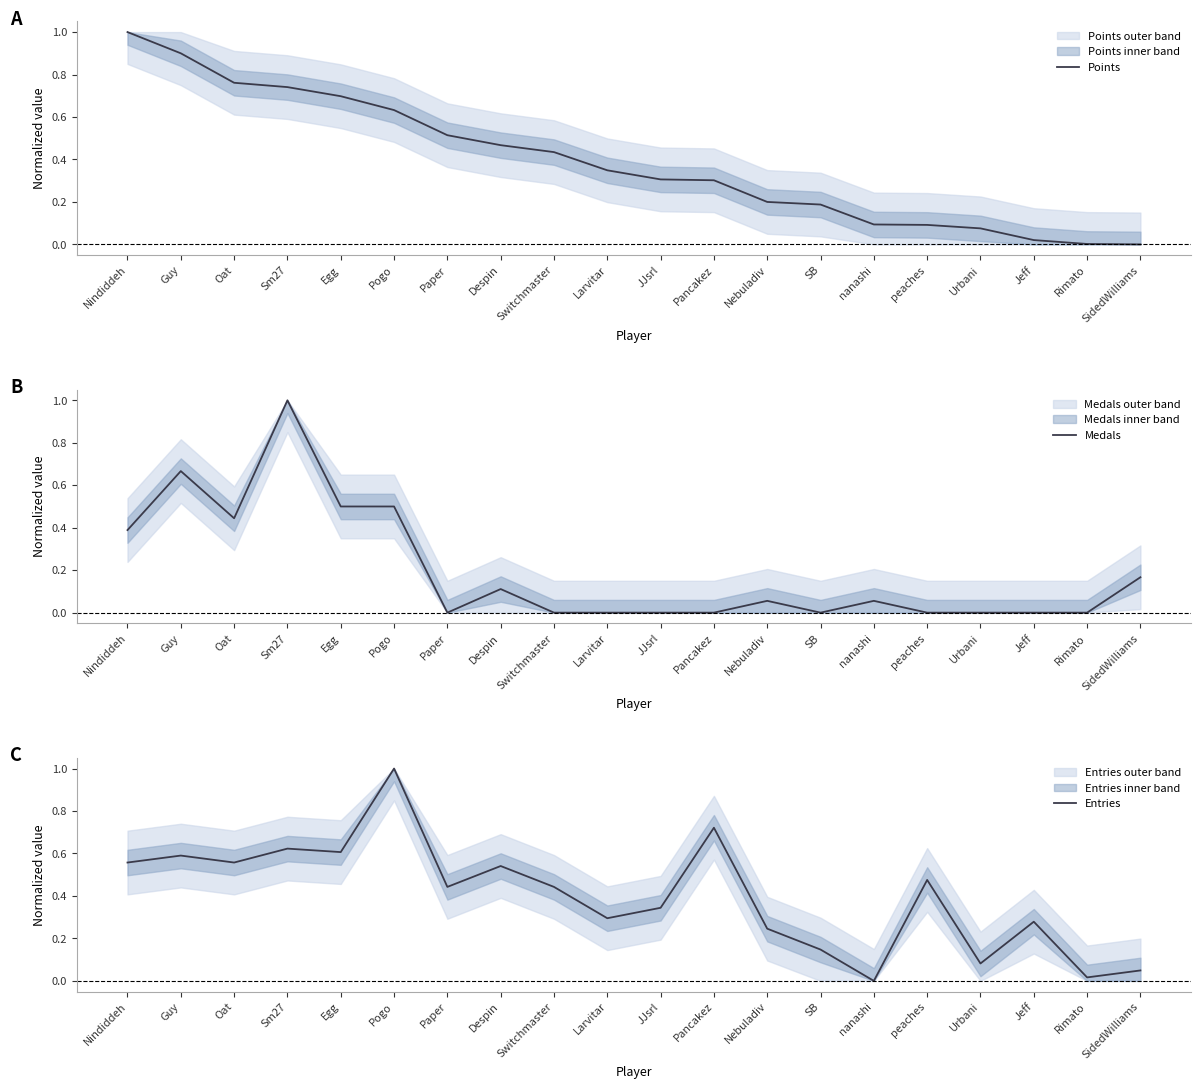

Is this an area chart (filled region under the line)?

No